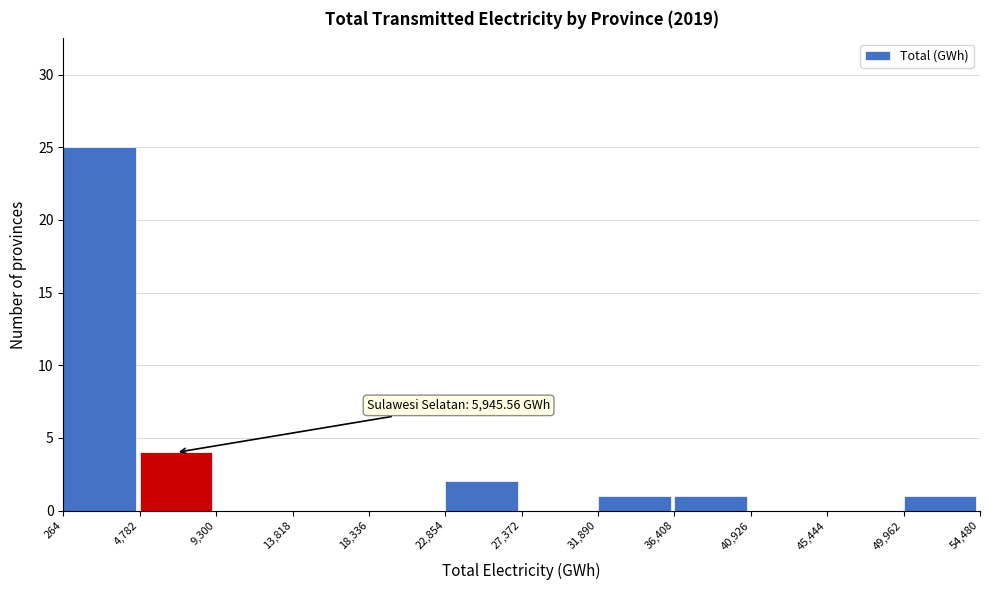

Over which range of the x-axis is the bar tallest?

264 to 4,782